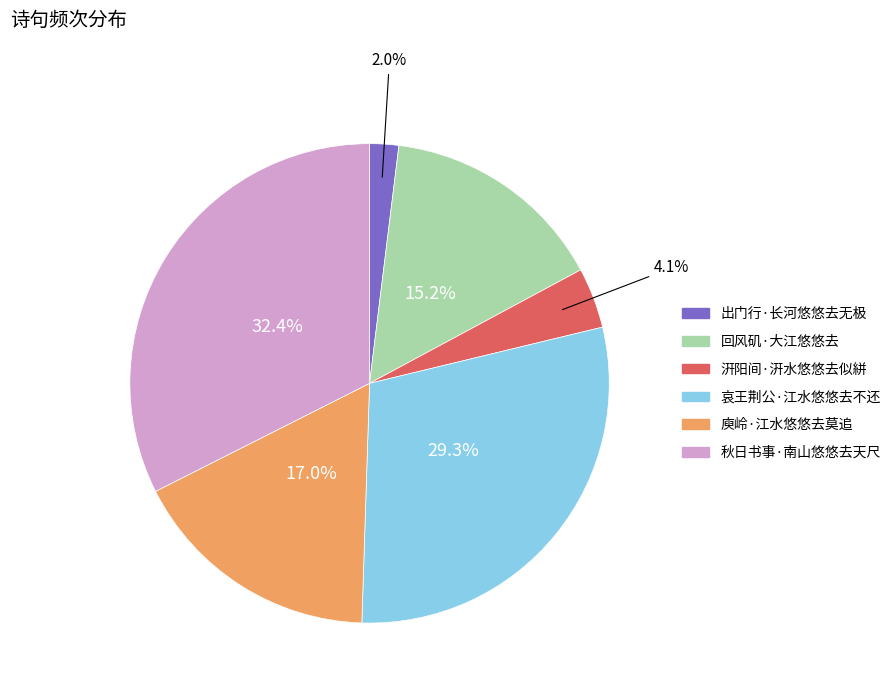

Between 汧阳间·汧水悠悠去似絣 and 哀王荆公·江水悠悠去不还, which is larger?

哀王荆公·江水悠悠去不还